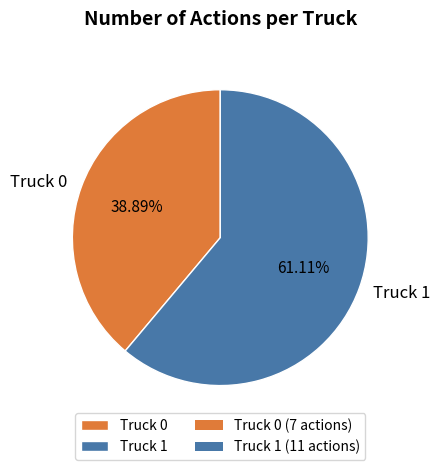

How many slices are in this pie chart?

2